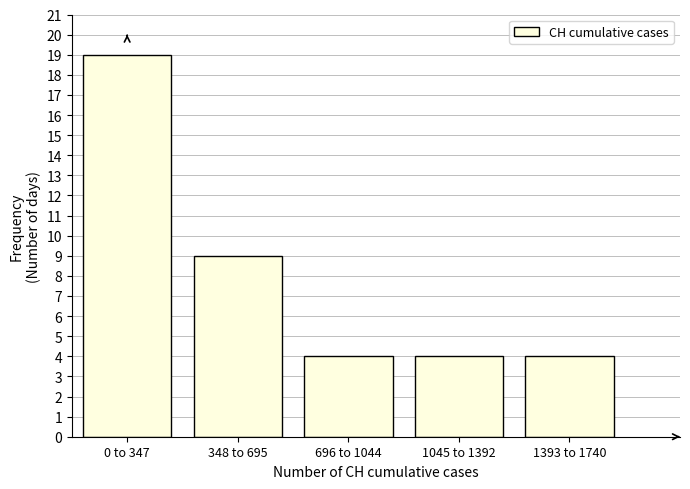

Reading left to right, transcribe all the data shown in this chart.

0 to 347=19	348 to 695=9	696 to 1044=4	1045 to 1392=4	1393 to 1740=4